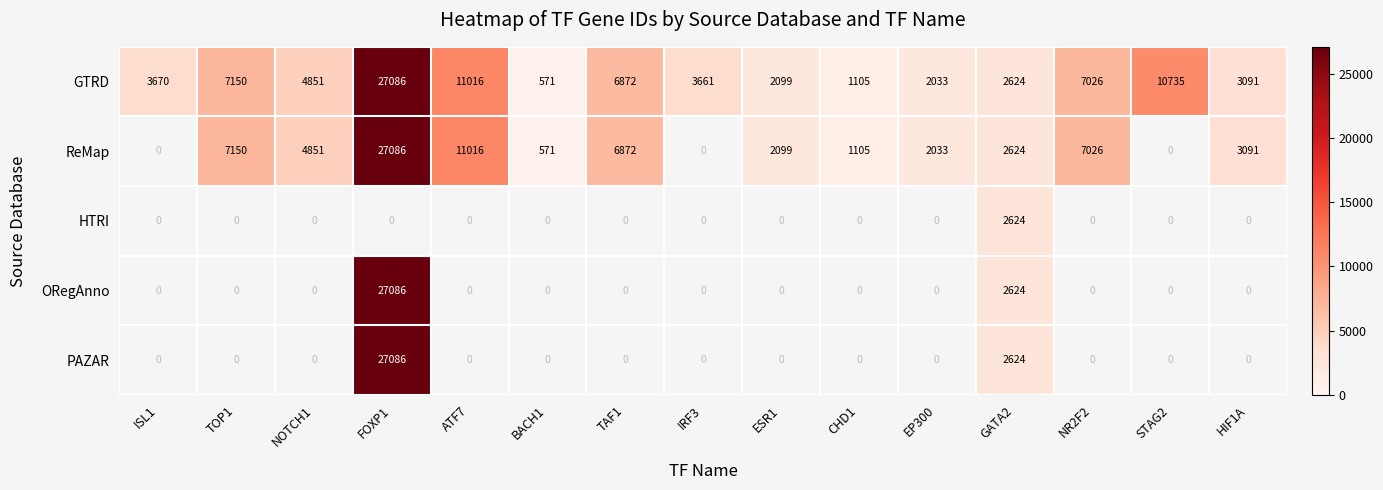

What is the greatest value displayed?

27086.0